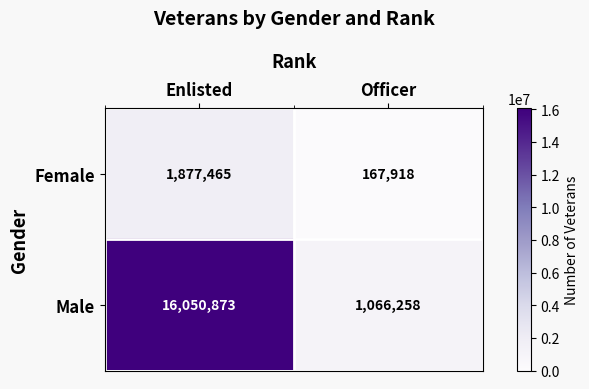

What is the minimum value shown in the chart?

167918